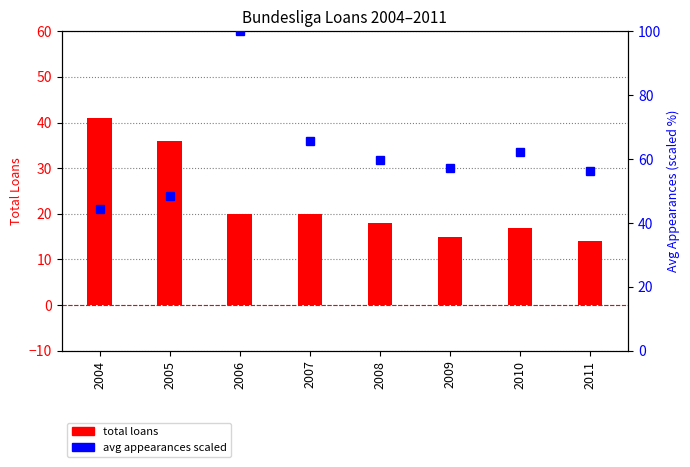

What is the difference between the maximum and second lowest values in the avg appearances (scaled) series?

51.6